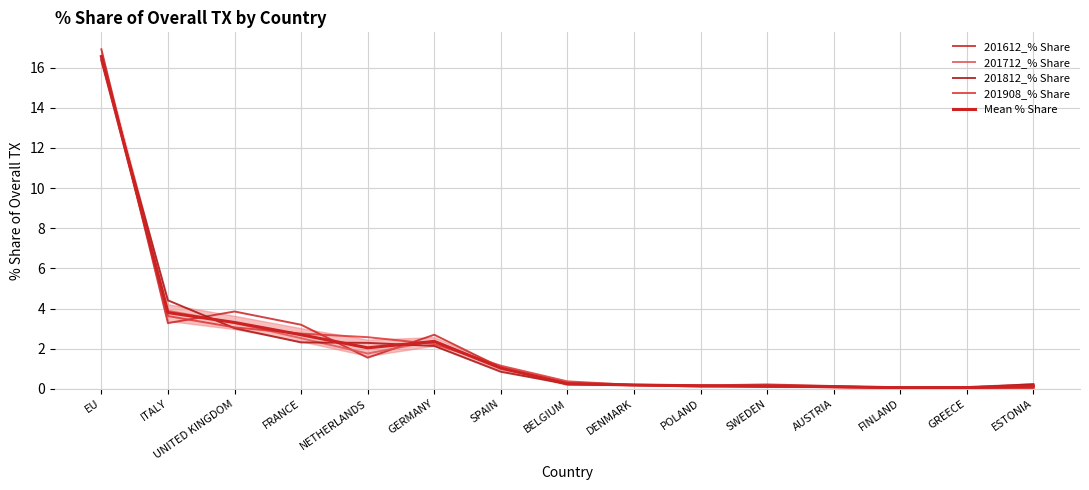

Which label corresponds to the largest value in the chart?

EU